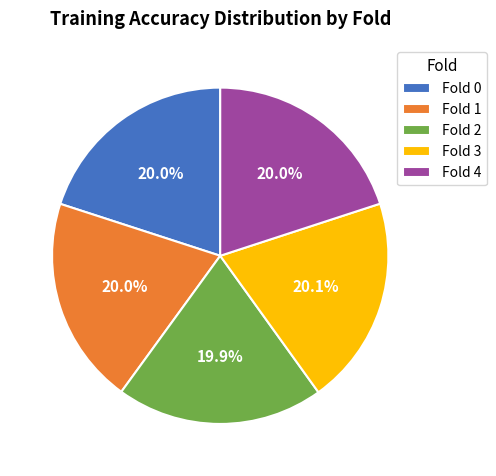

What percentage do Fold 3 and Fold 4 together represent?

40.1%